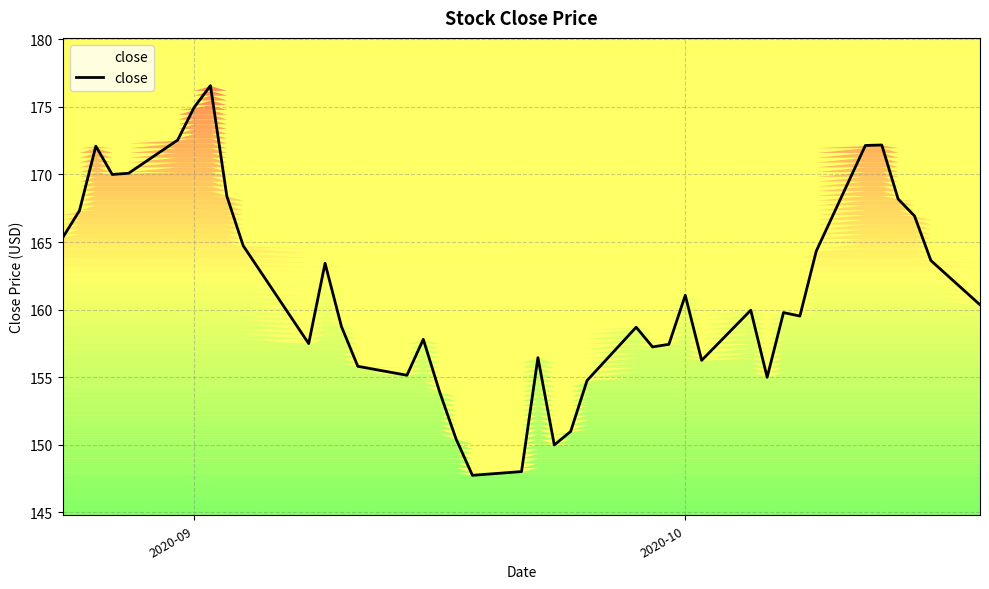

What is the sum of all values?

6455.6